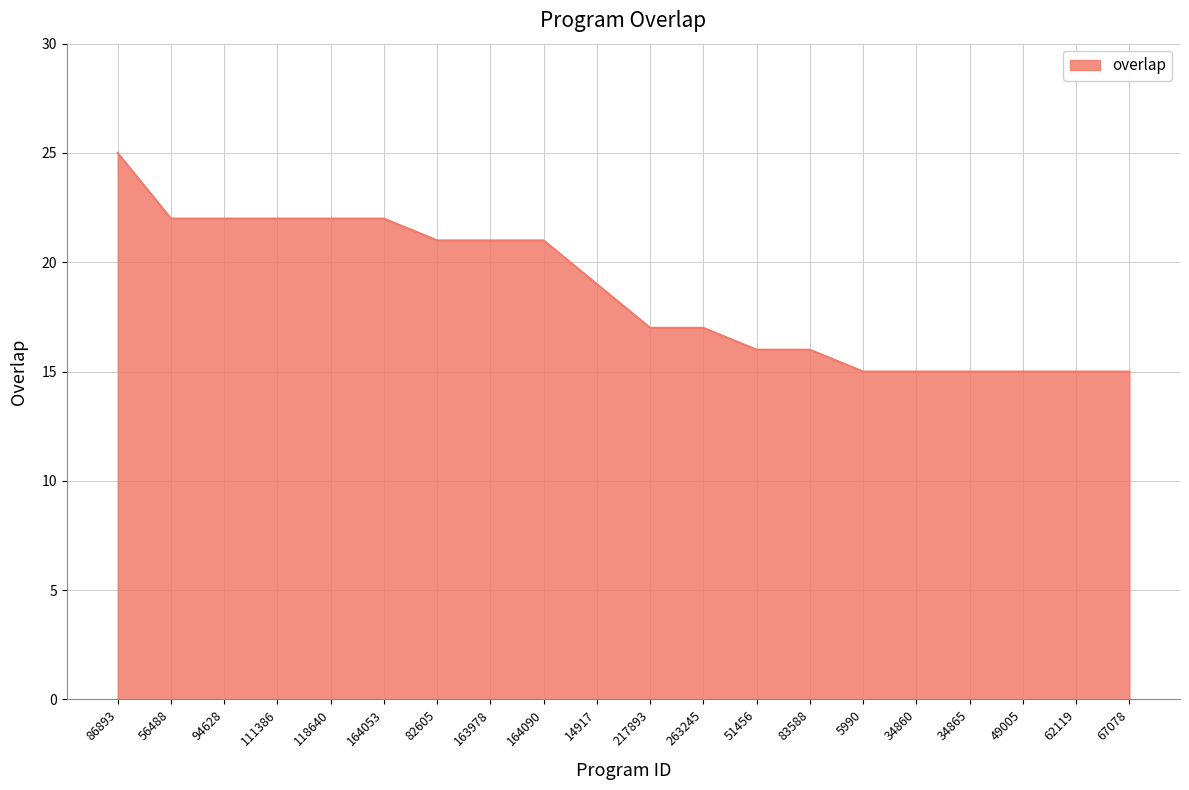

What is the sum of the values at 217893 and 263245?

34